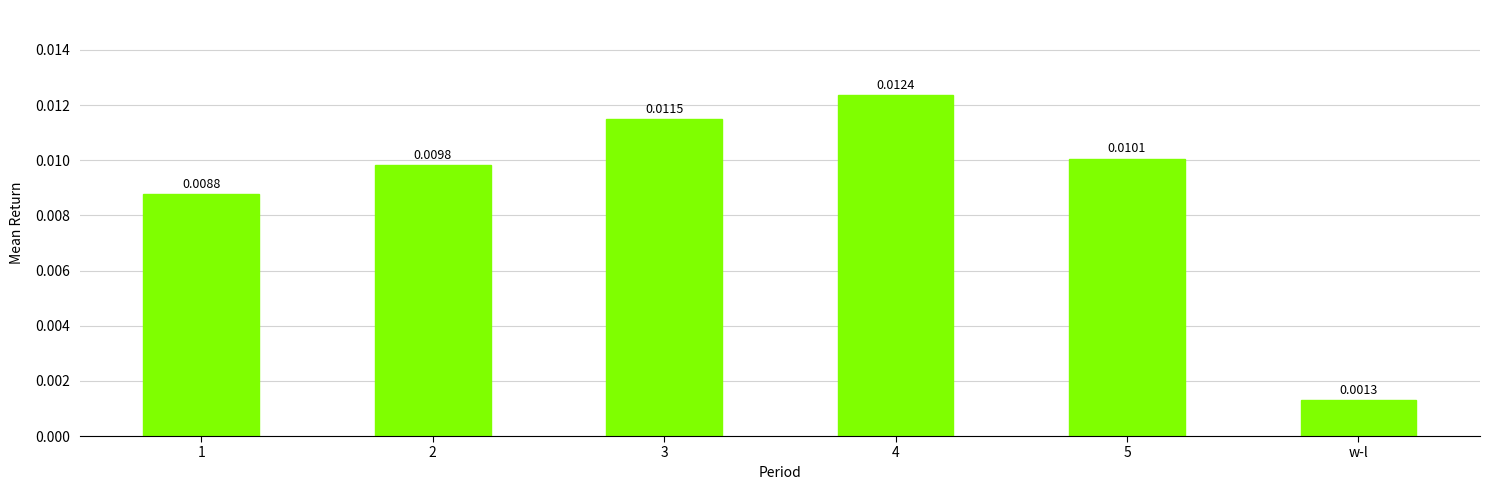

What position from the right is 5?

2